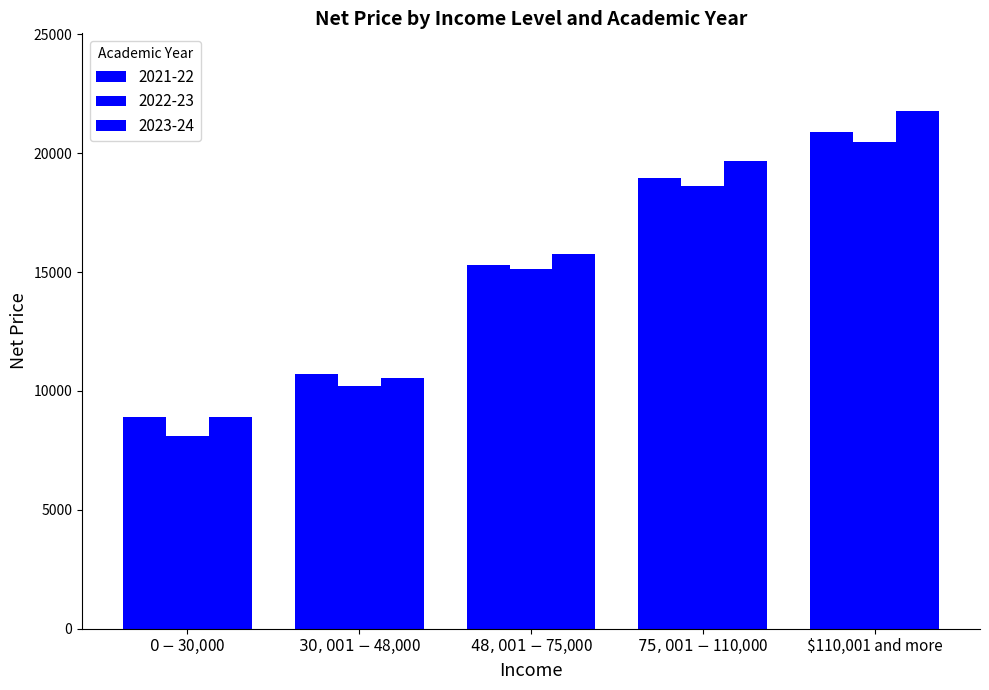

What is the label of the 2nd bar from the left?

$30,001 - $48,000